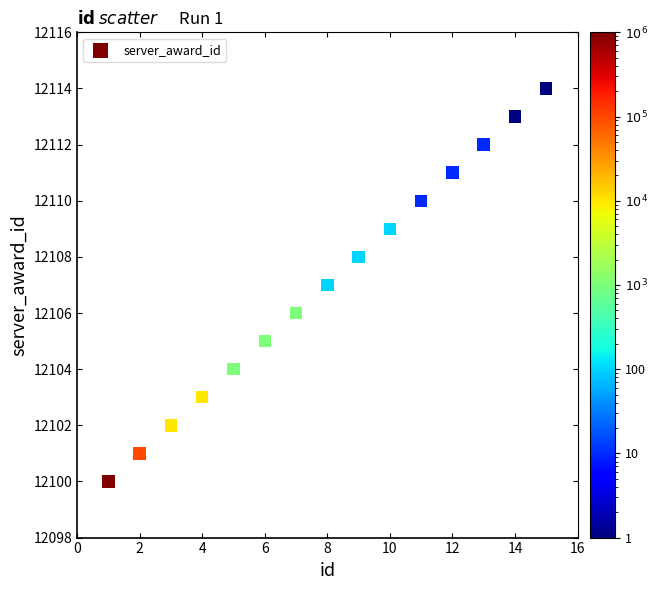

What is the range of Y values (max minus min)?

14